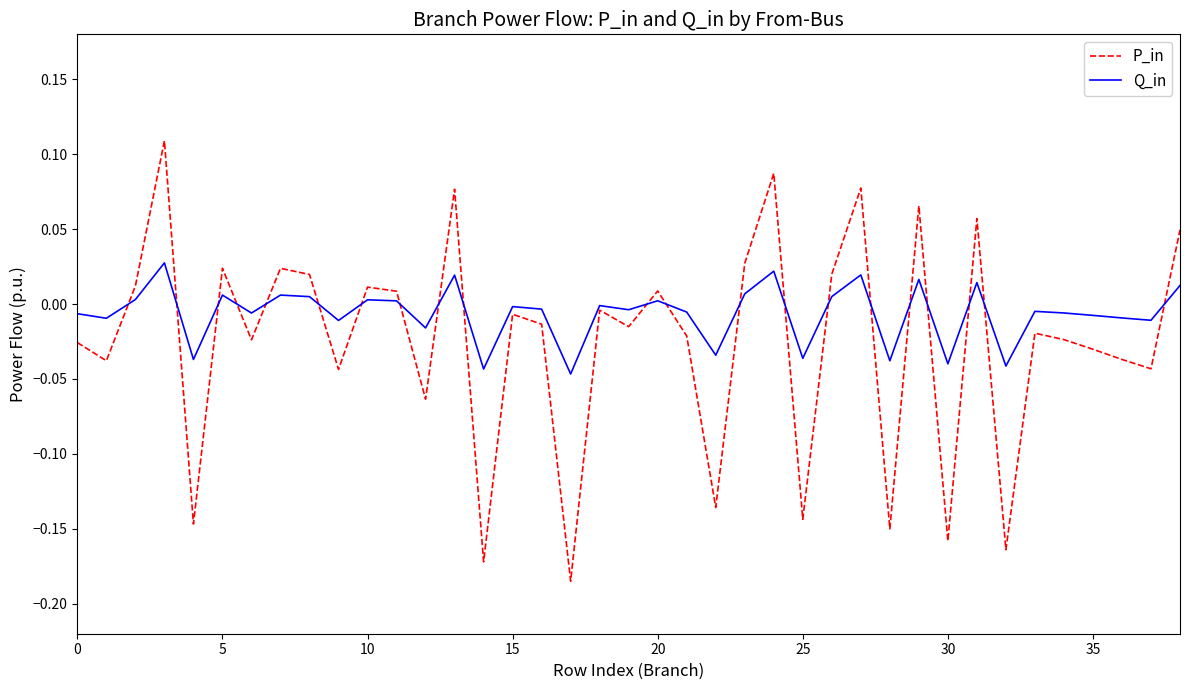

Which series has the widest spread of values?

P_in